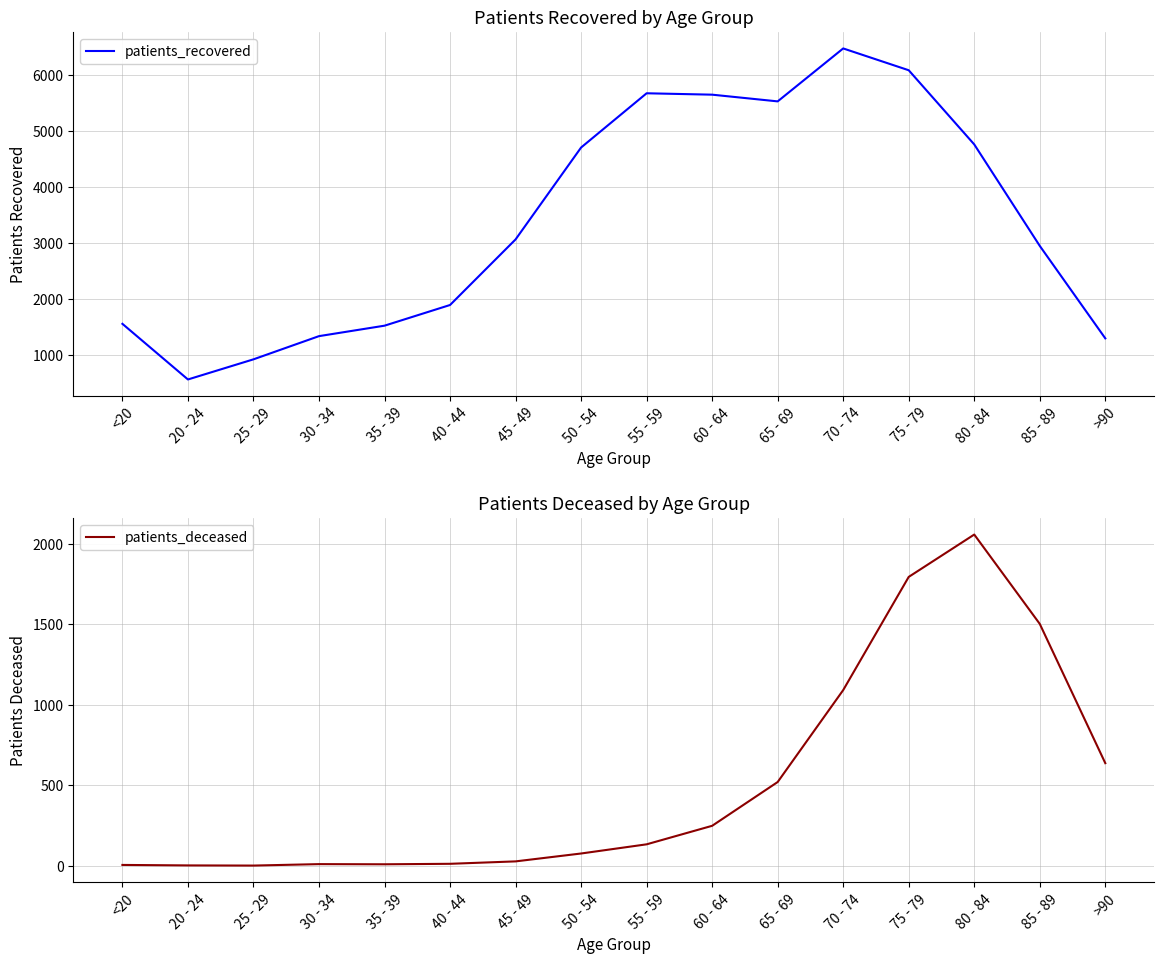

What is the total value across all series at 55 - 59?

5811